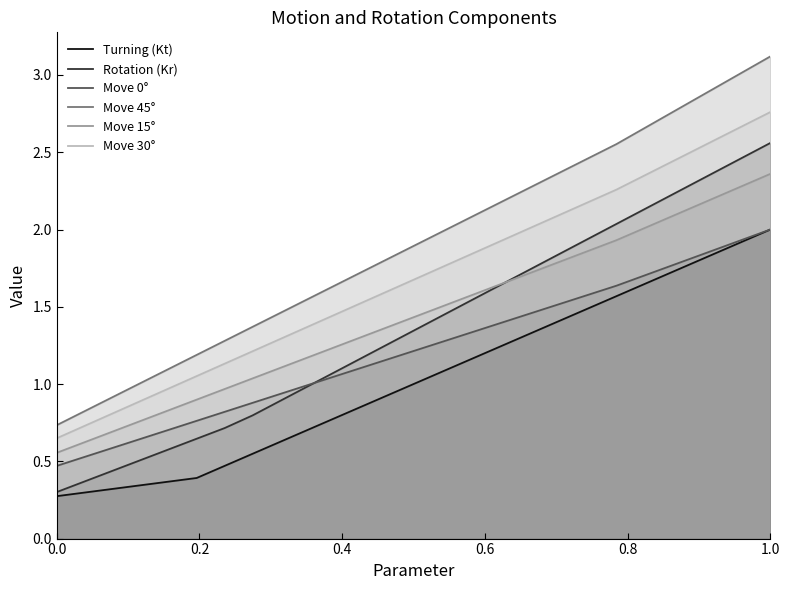

True or false: Move 15° and Move 0° intersect in this chart.

False